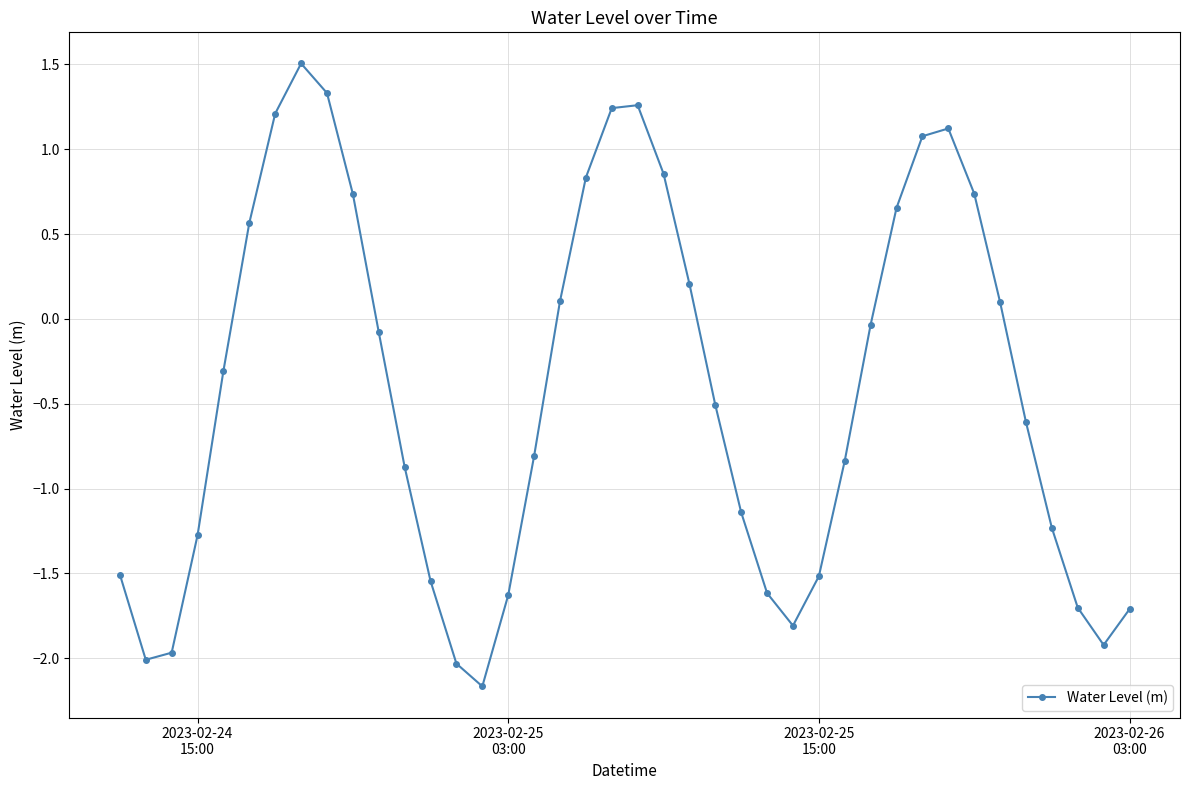

What is the minimum value shown in the chart?

-2.2